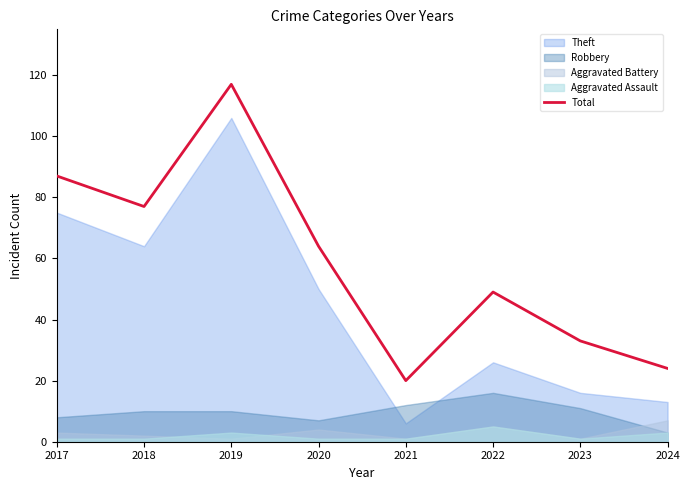

Rank the categories by Total value from highest to lowest.

2019, 2017, 2018, 2020, 2022, 2023, 2024, 2021